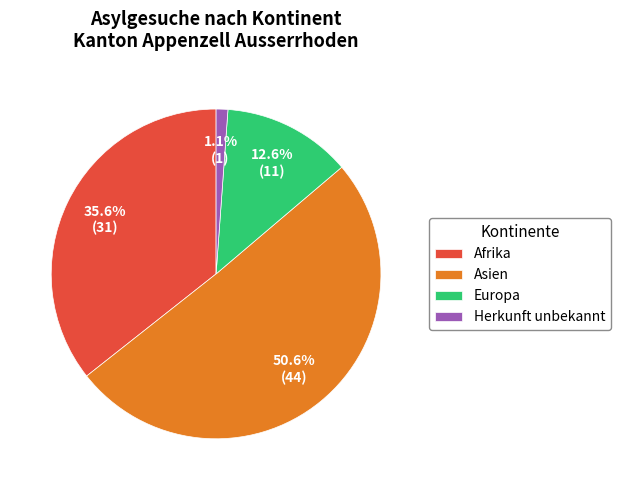

Is it true that Europa is 1% of the pie?

False